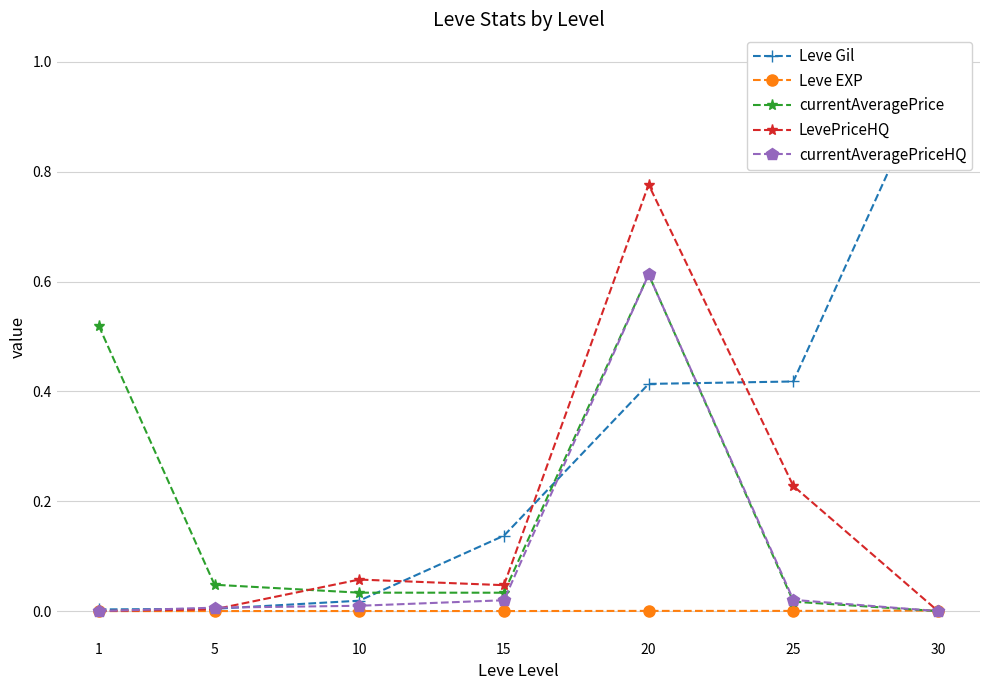

True or false: Leve EXP has more than 0 points higher than both neighbors.

True